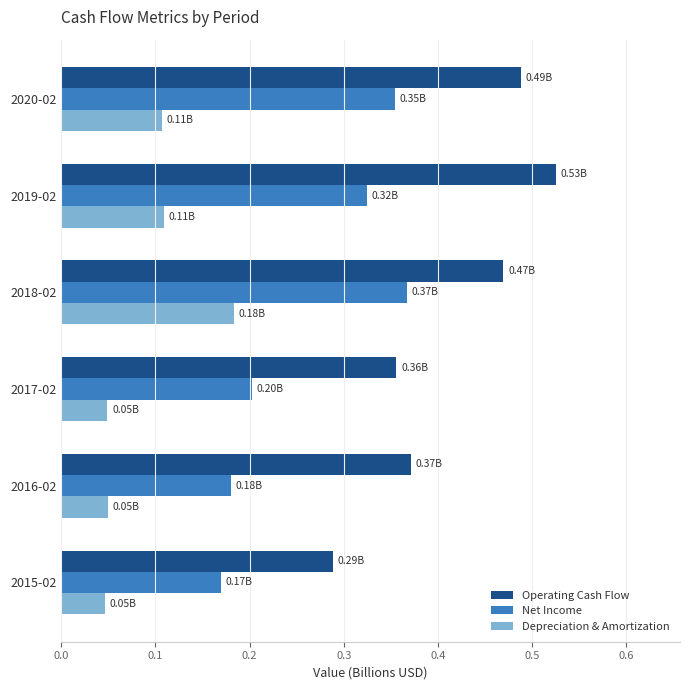

List the series in order of their peak value, highest first.

Operating Cash Flow, Net Income, Depreciation & Amortization